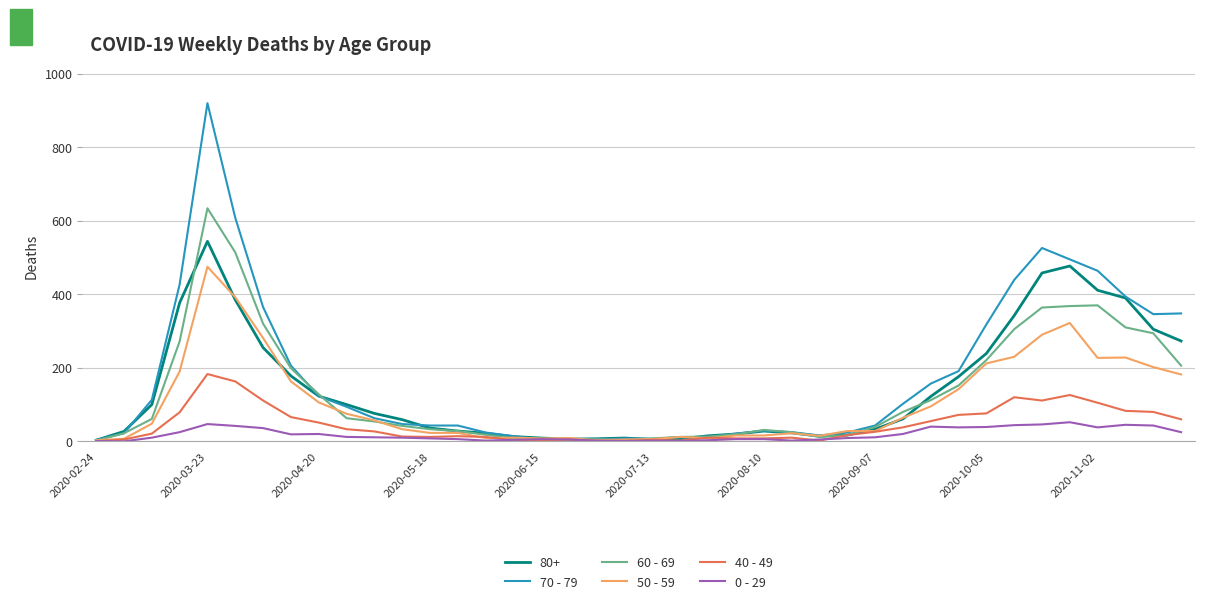

What are all the series names shown in the legend?

80+, 70 - 79, 60 - 69, 50 - 59, 40 - 49, 0 - 29